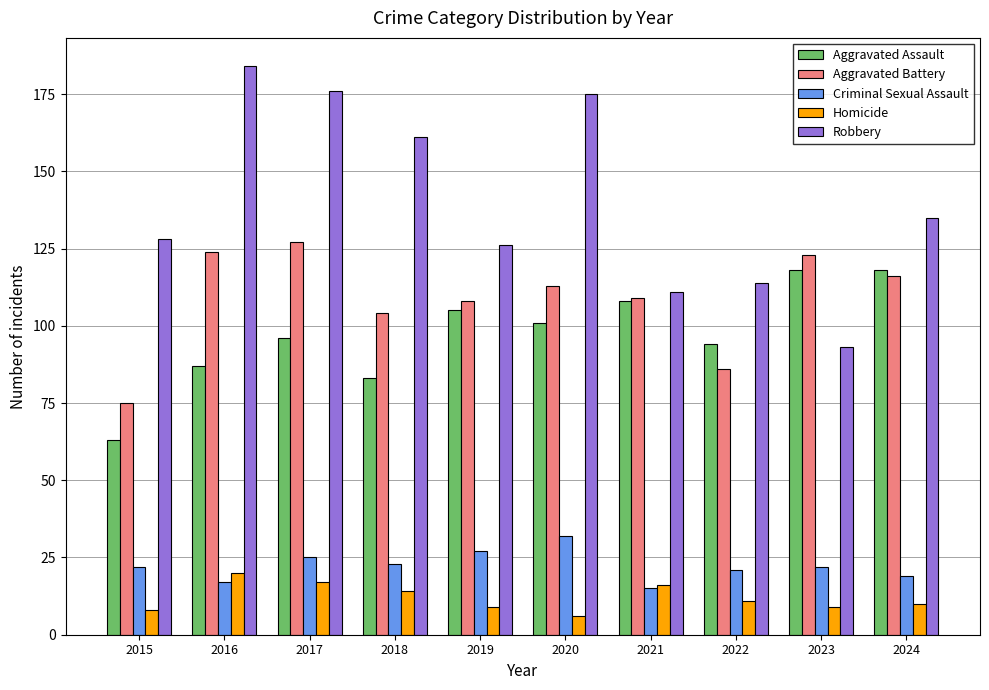

Which series changed the most between 2018 and 2019?

Robbery